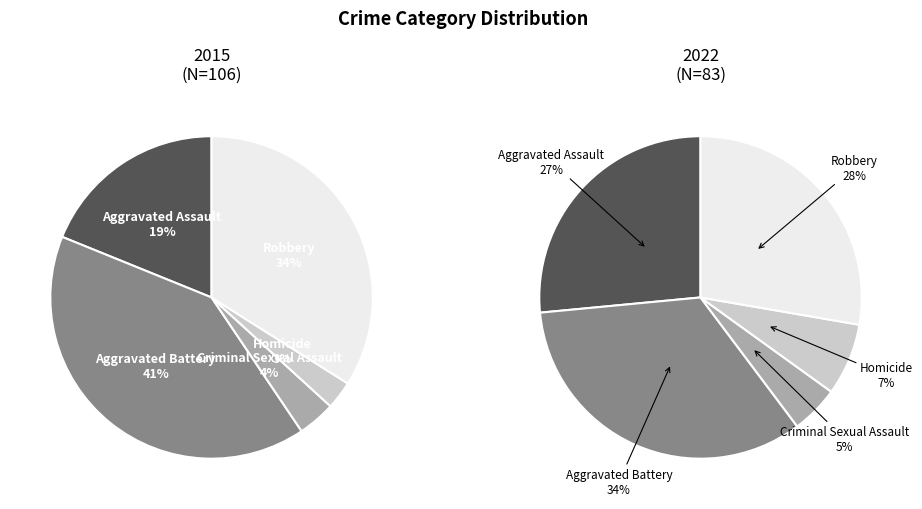

To the nearest percent, what percentage of the pie is Homicide?

7%